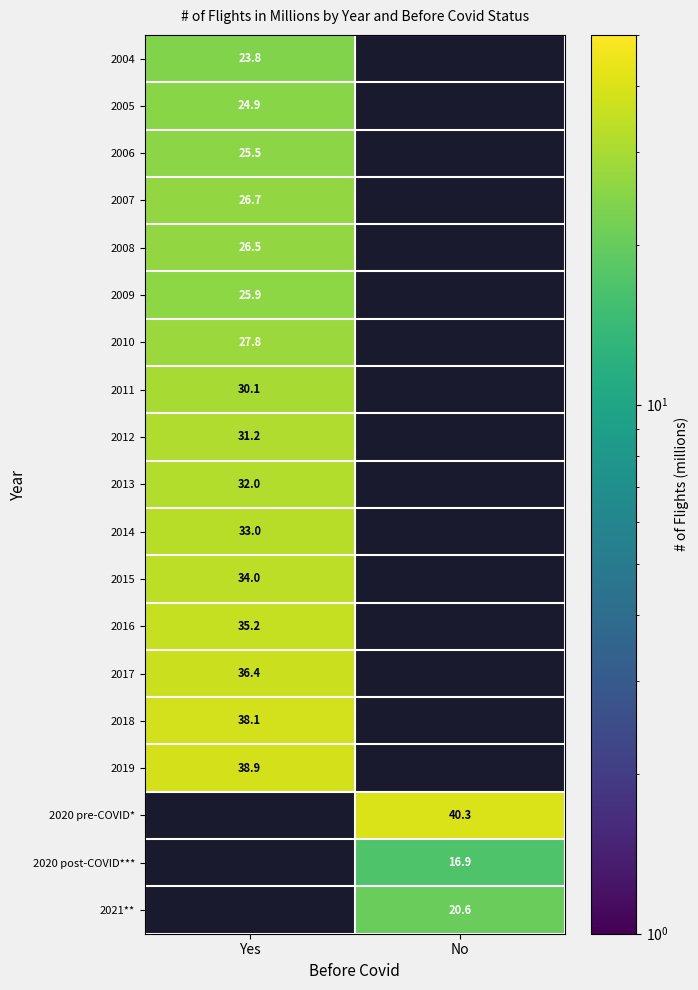

What is the smallest value displayed?

16.9